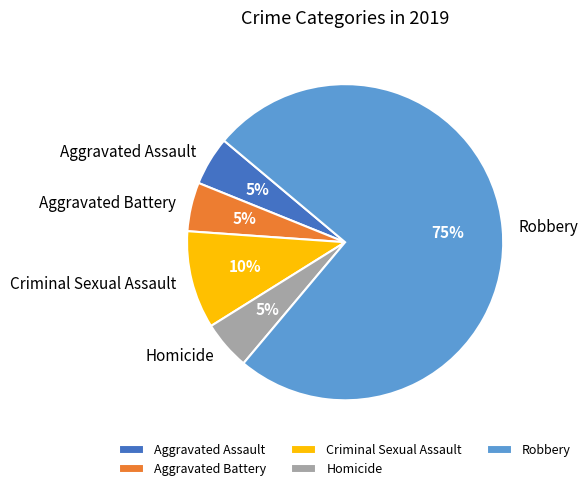

Approximately how many times larger is the value at Aggravated Assault compared to Homicide?

1.0